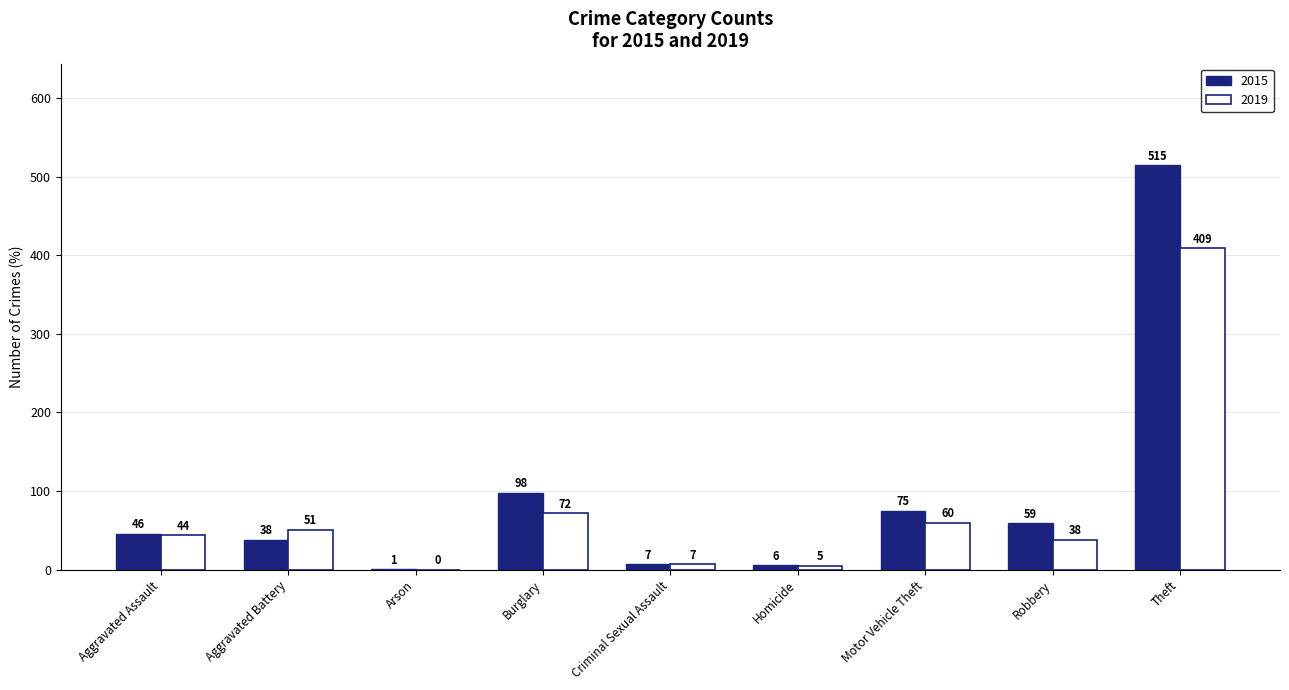

True or false: 2015 has a value of 6 at Homicide.

True